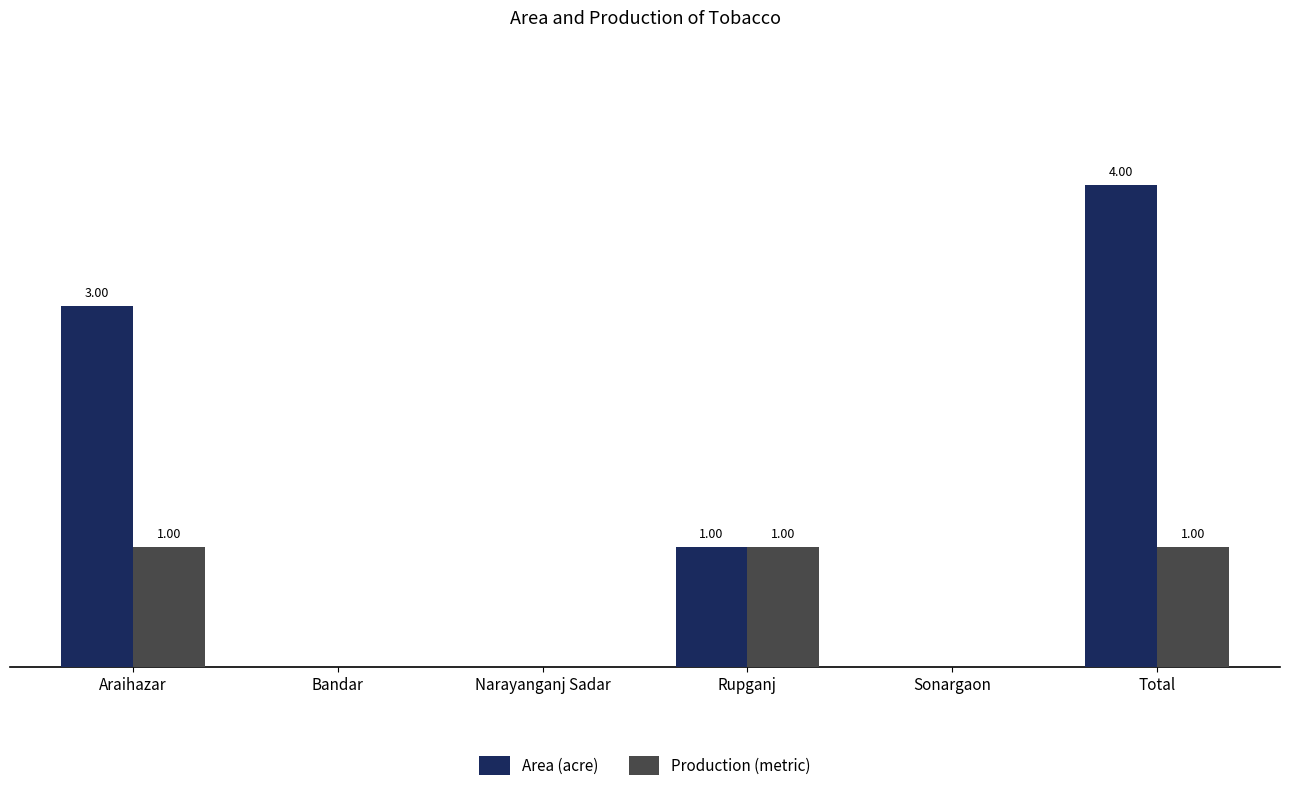

Which series has the largest total across all categories?

Area (acre)